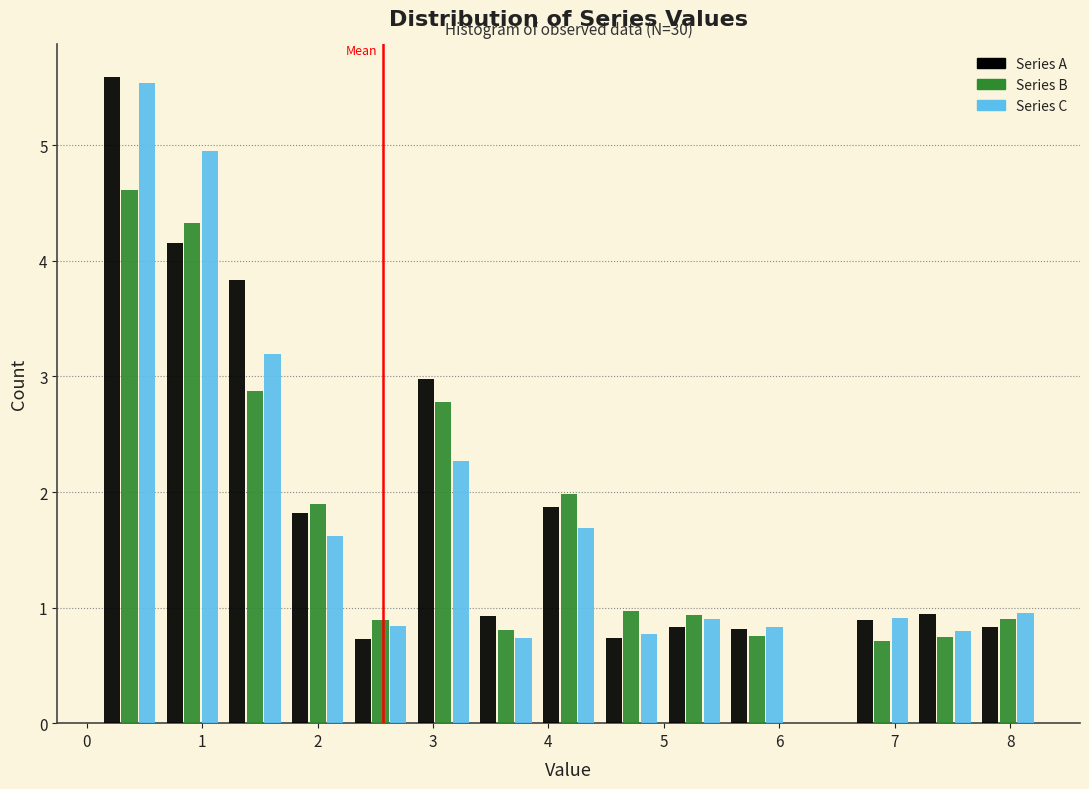

In the Series A series, which range on the x-axis has the tallest bar?

0.1 to 0.6